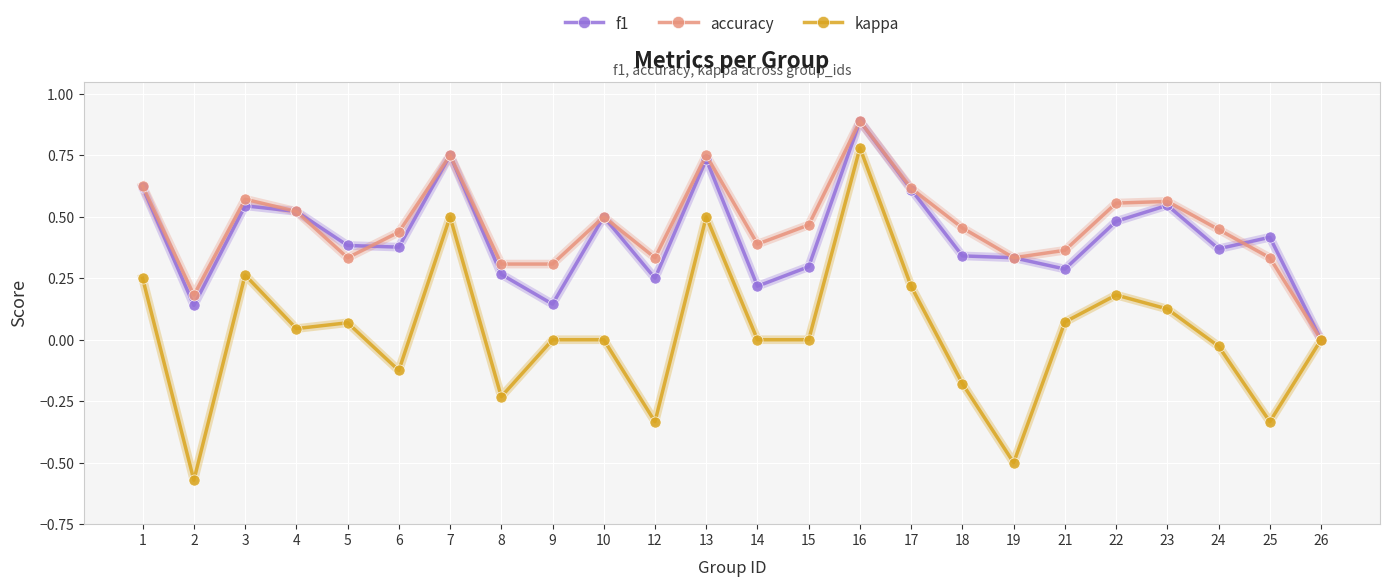

Which series has the largest range (max minus min)?

kappa